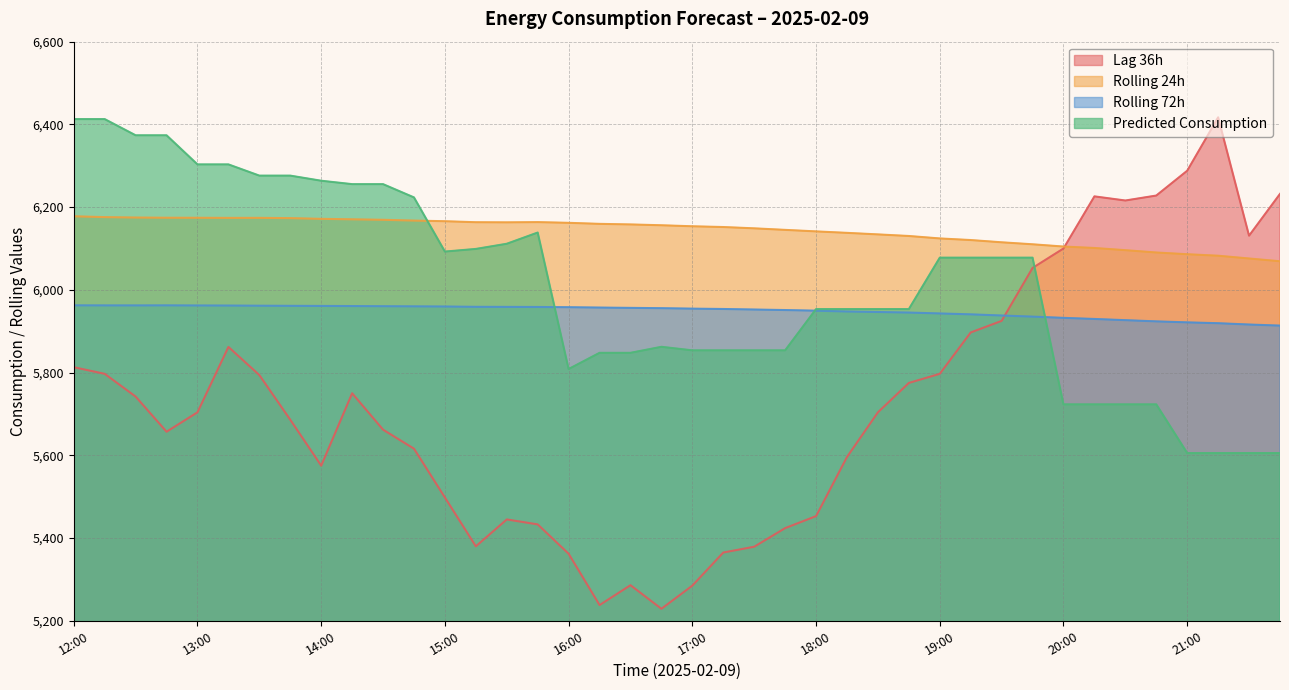

What is the value of the lag_36h point at the 22nd from the left?

5365.0